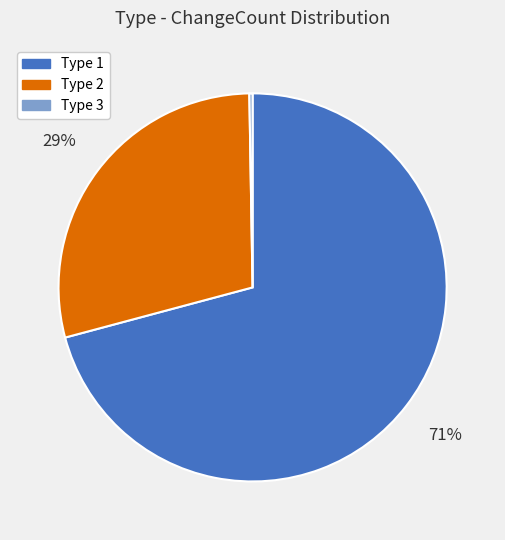

What is the ratio of the value at Type 2 to the value at Type 1?

0.4